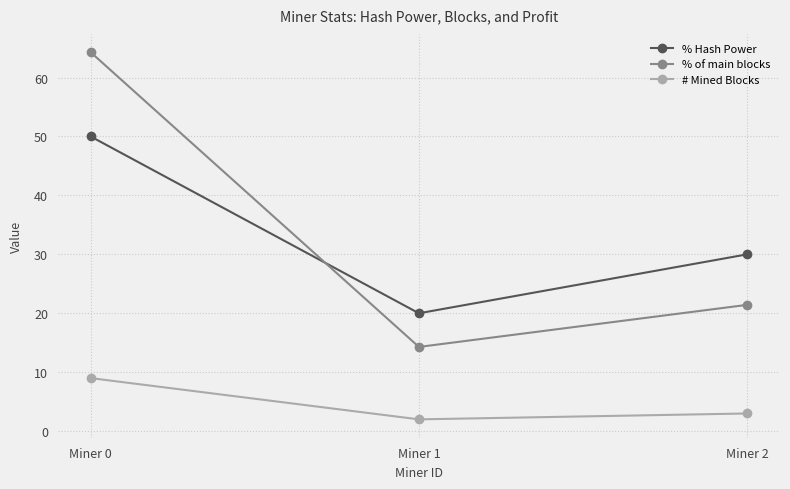

What is the average value of the % of main blocks series?

33.3